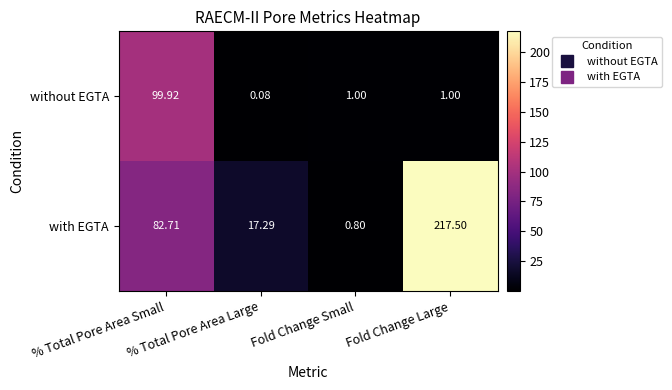

Which series has the largest range (max minus min)?

with EGTA